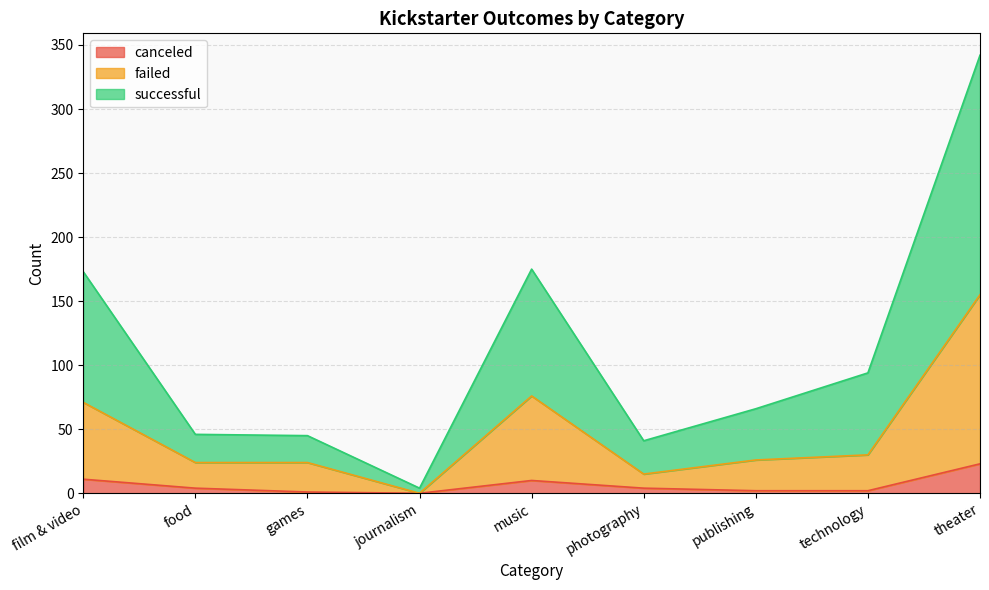

At how many categories does at least one series exceed 194?

1